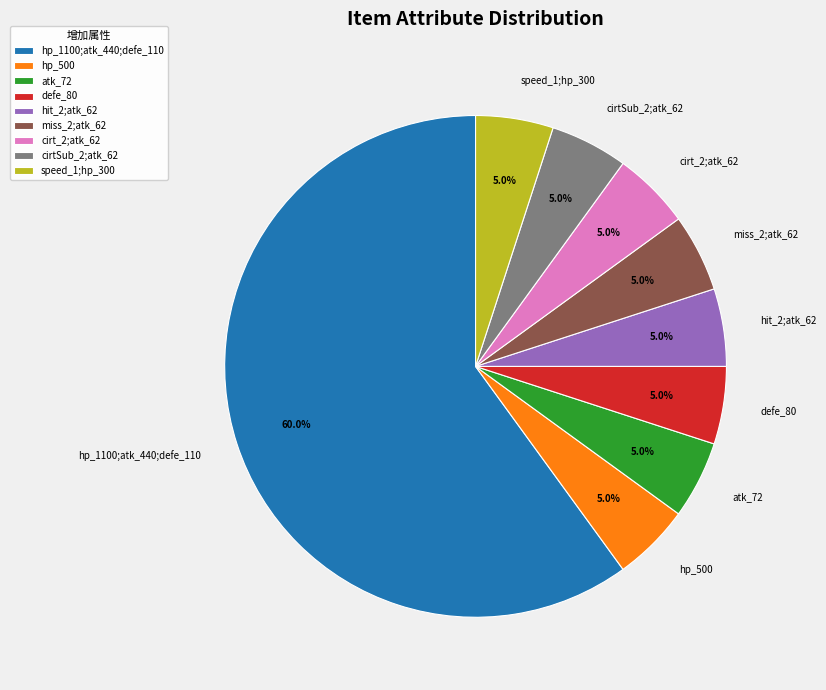

The cirt_2;atk_62 slice represents 5% of the pie. True or false?

True